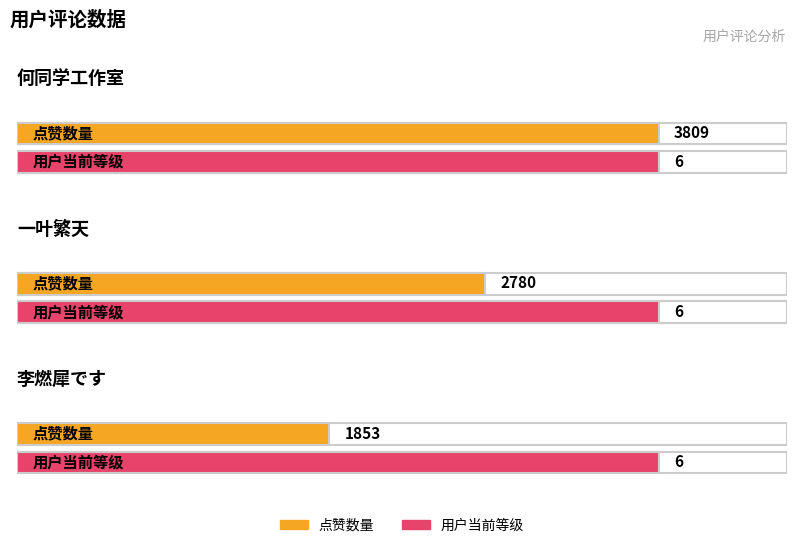

What position from the left is 一叶繁天?

2